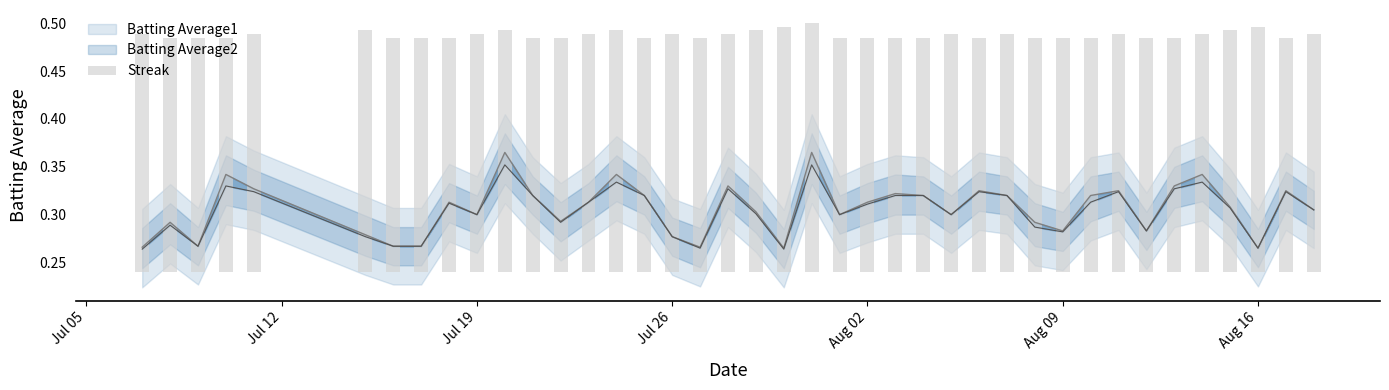

What is the value of the 22nd bar from the left?

0.3